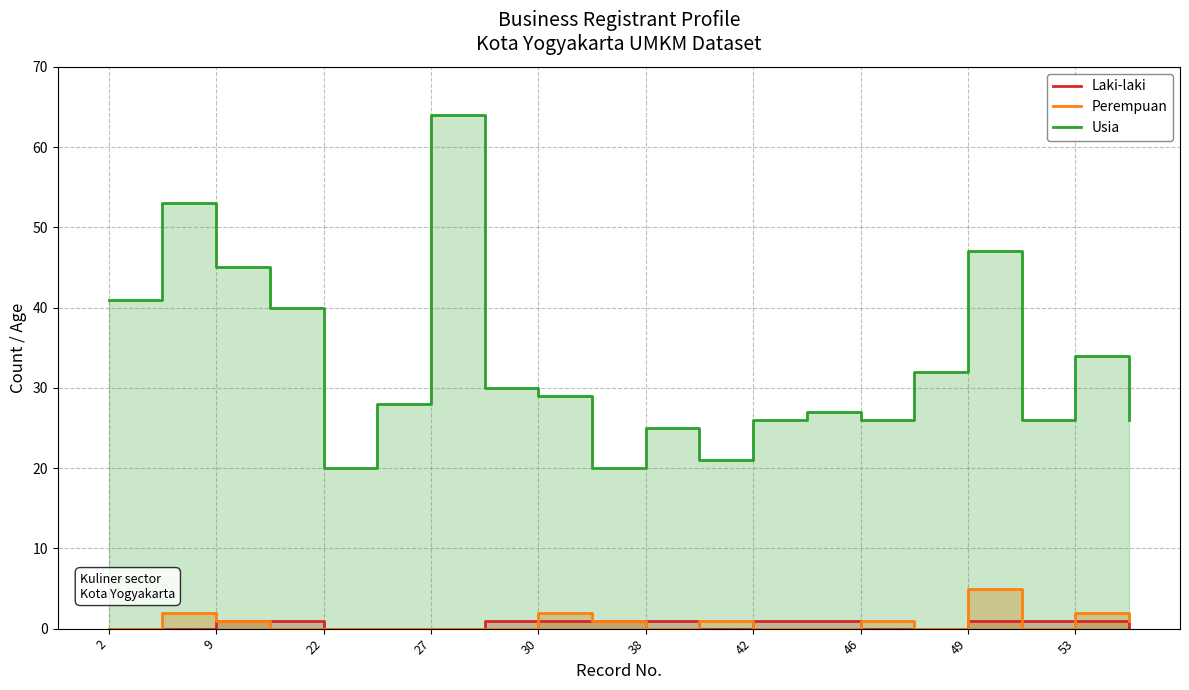

What is the maximum value for Perempuan?

5